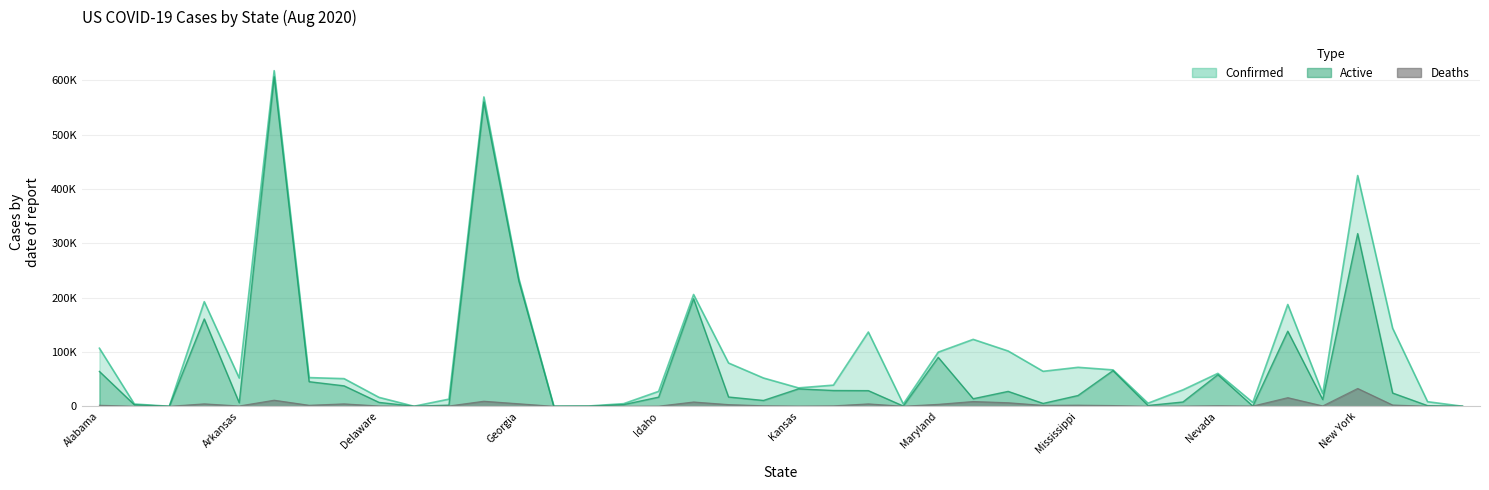

Is it true that Deaths equals 628 at Indiana?

False